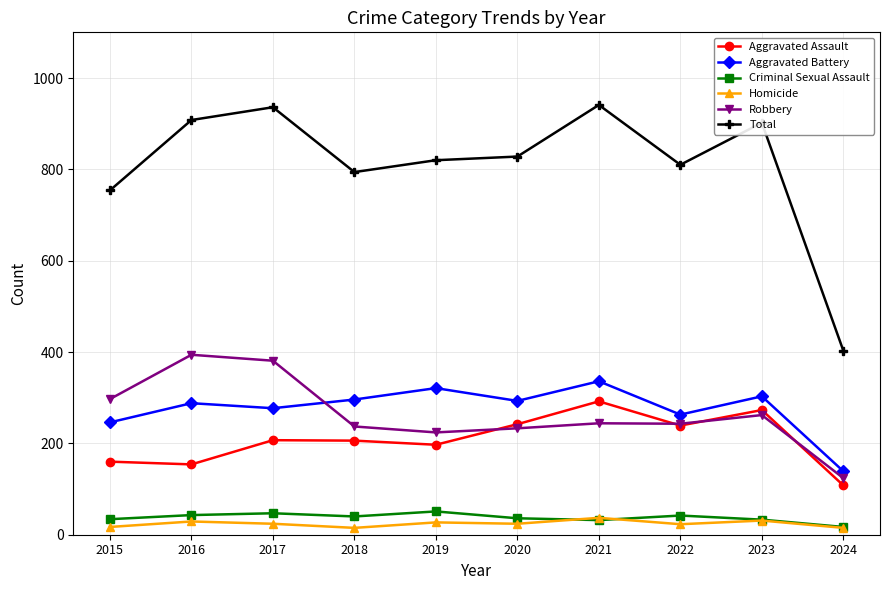

Does the chart have visible grid lines?

Yes